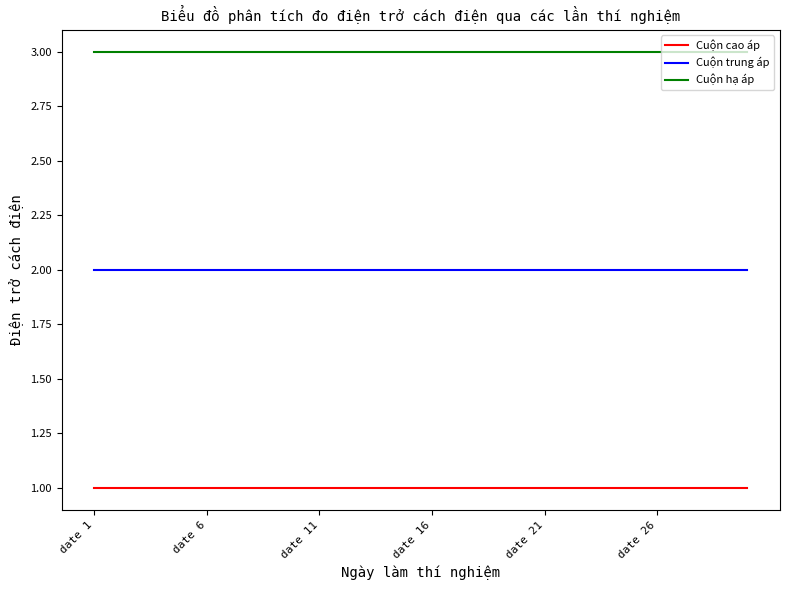

Which series has the largest total across all categories?

Cuộn hạ áp